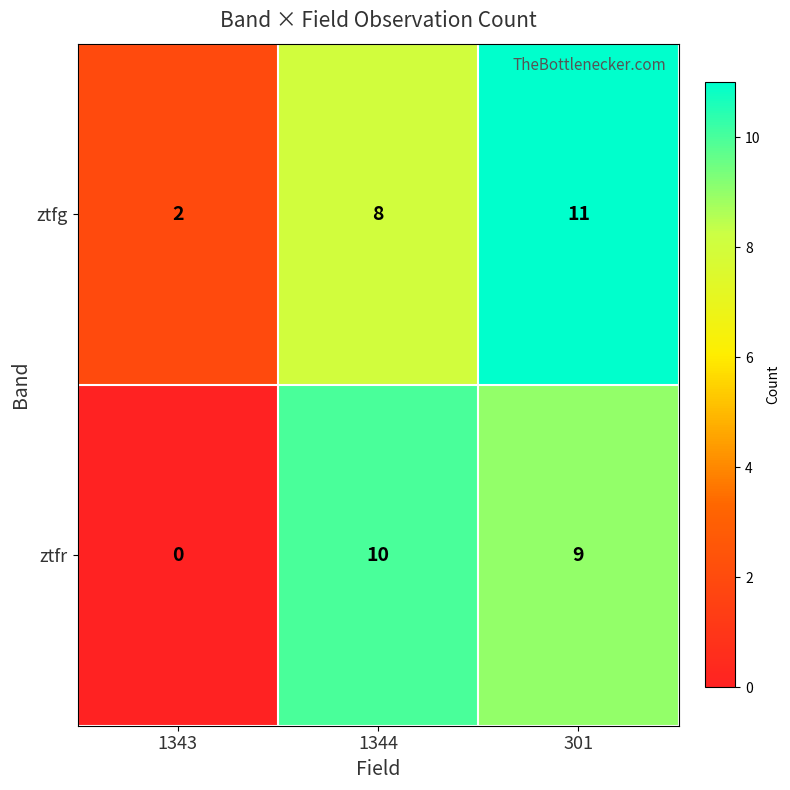

Reading left to right, what are all the values shown in this chart?

ztfg: 1343=2	1344=8	301=11
ztfr: 1343=0	1344=10	301=9